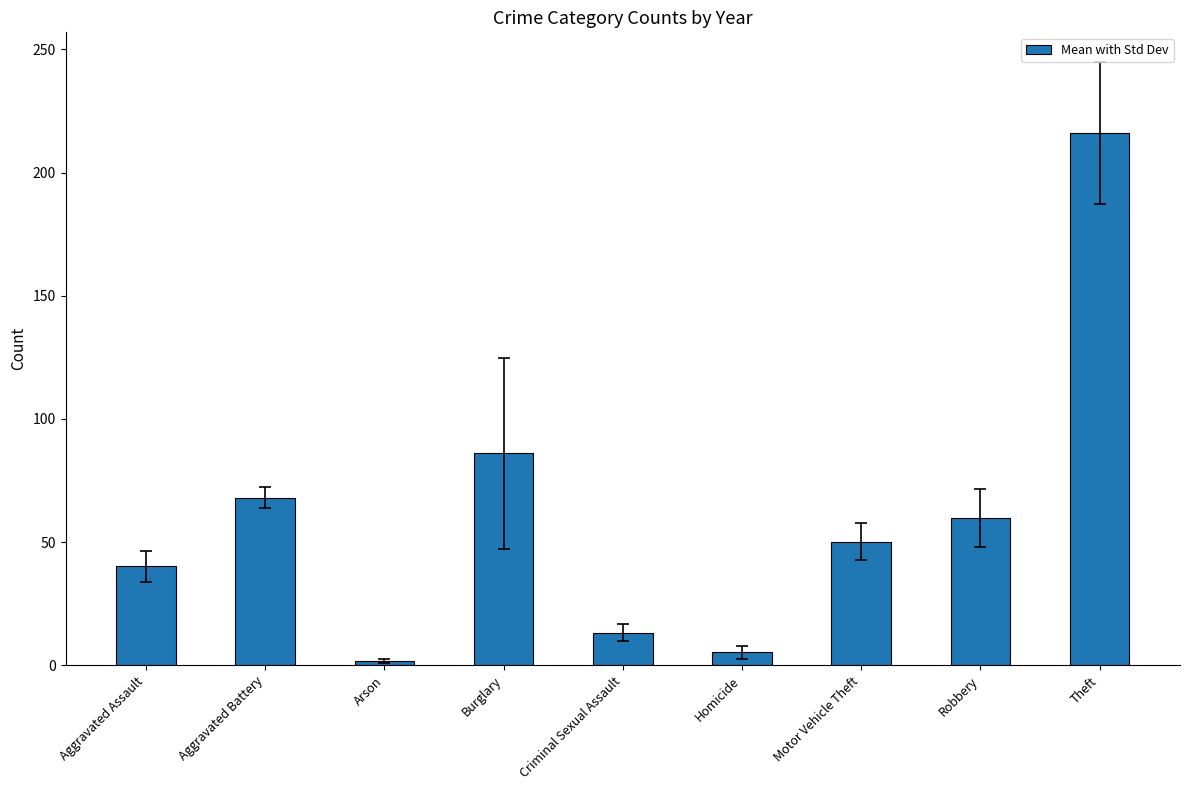

What is the change in value from Aggravated Assault to Arson?

-38.5